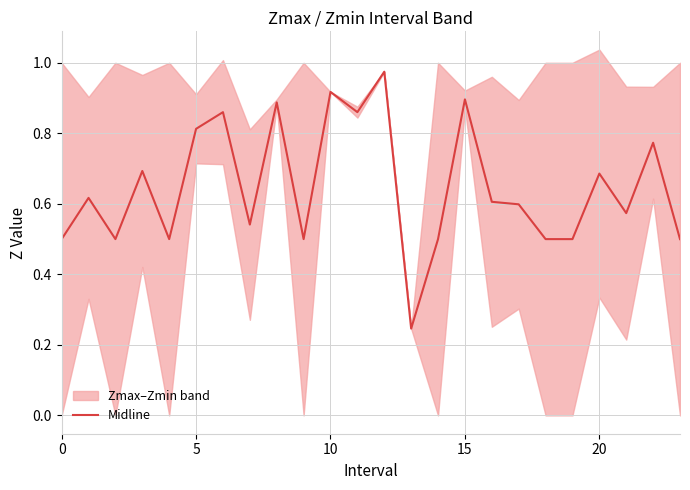

Reading left to right, what are all the values shown in this chart?

0.5	0.6	0.5	0.7	0.5	0.8	0.9	0.5	0.9	0.5	0.9	0.9	1.0	0.2	0.5	0.9	0.6	0.6	0.5	0.5	0.7	0.6	0.8	0.5